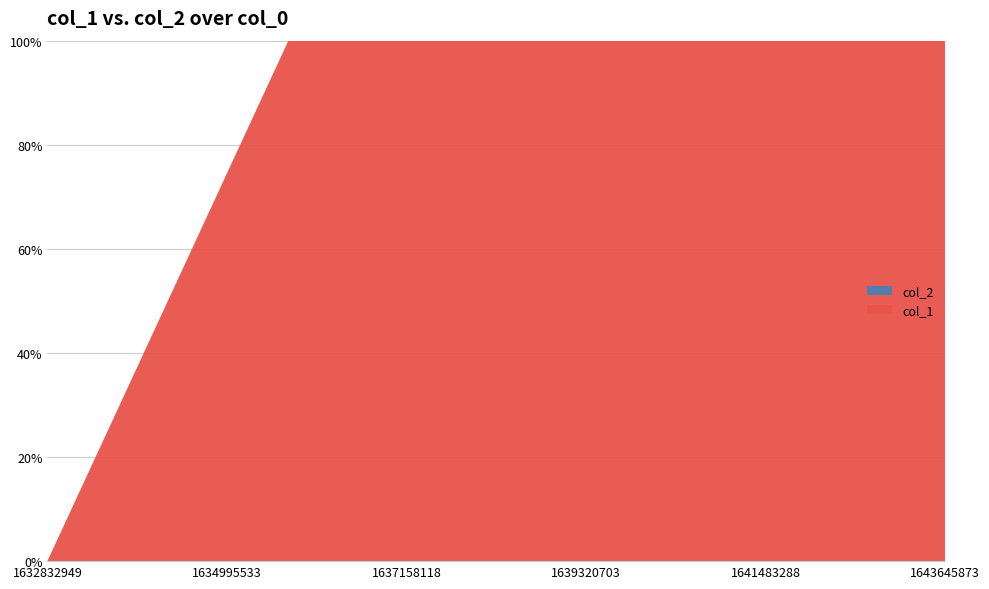

Reading right to left, extract all data points from this chart.

col_1: 1643645873=3	1642619661=2	1637352736=1	1635783109=2	1635736274=1	1632832949=0
col_2: 1643645873=0	1642619661=0	1637352736=0	1635783109=0	1635736274=0	1632832949=0